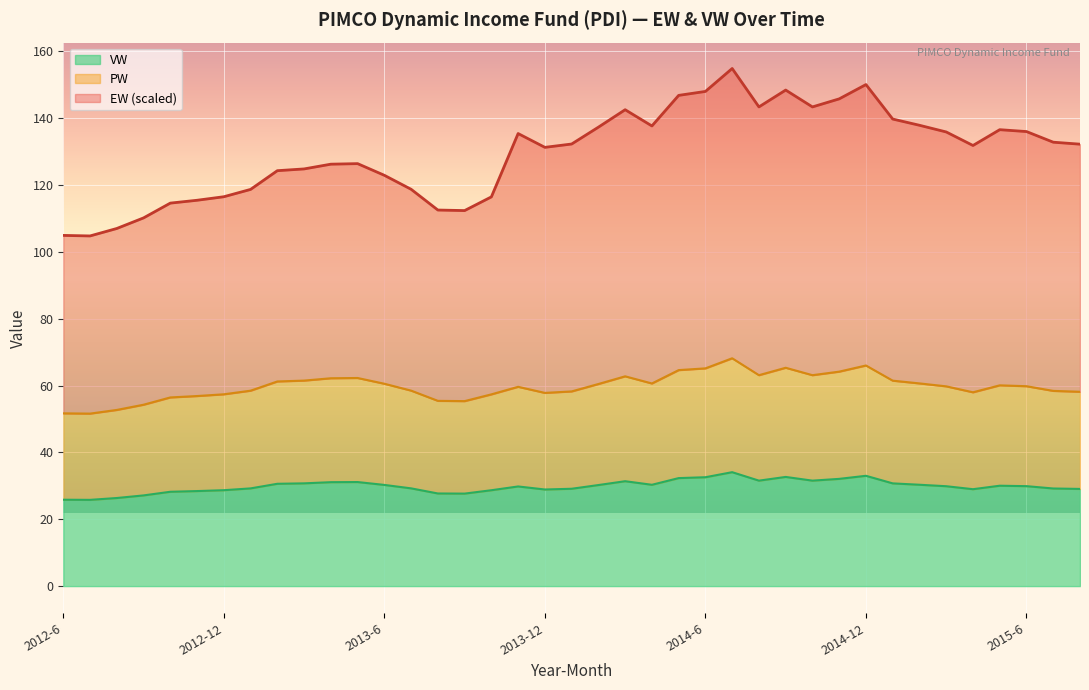

How many interior local valleys does the VW series have?

7